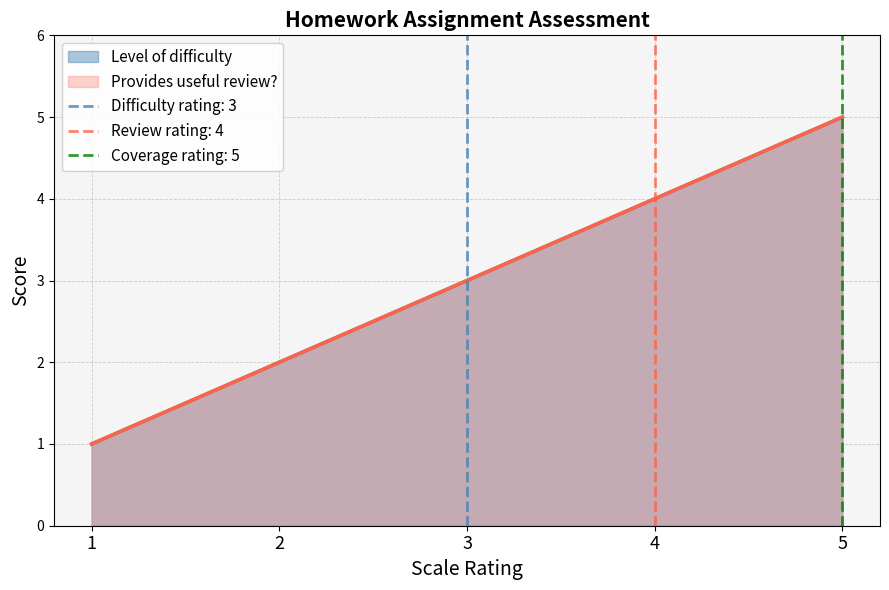

True or false: Provides useful review? and Level of difficulty cross at least once.

False